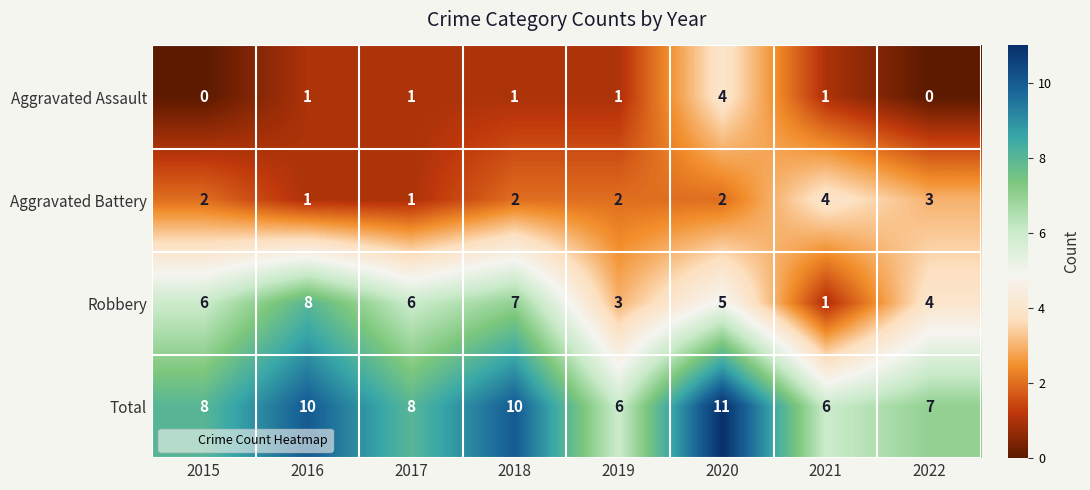

What is the difference between the maximum and minimum values in the Aggravated Battery series?

3